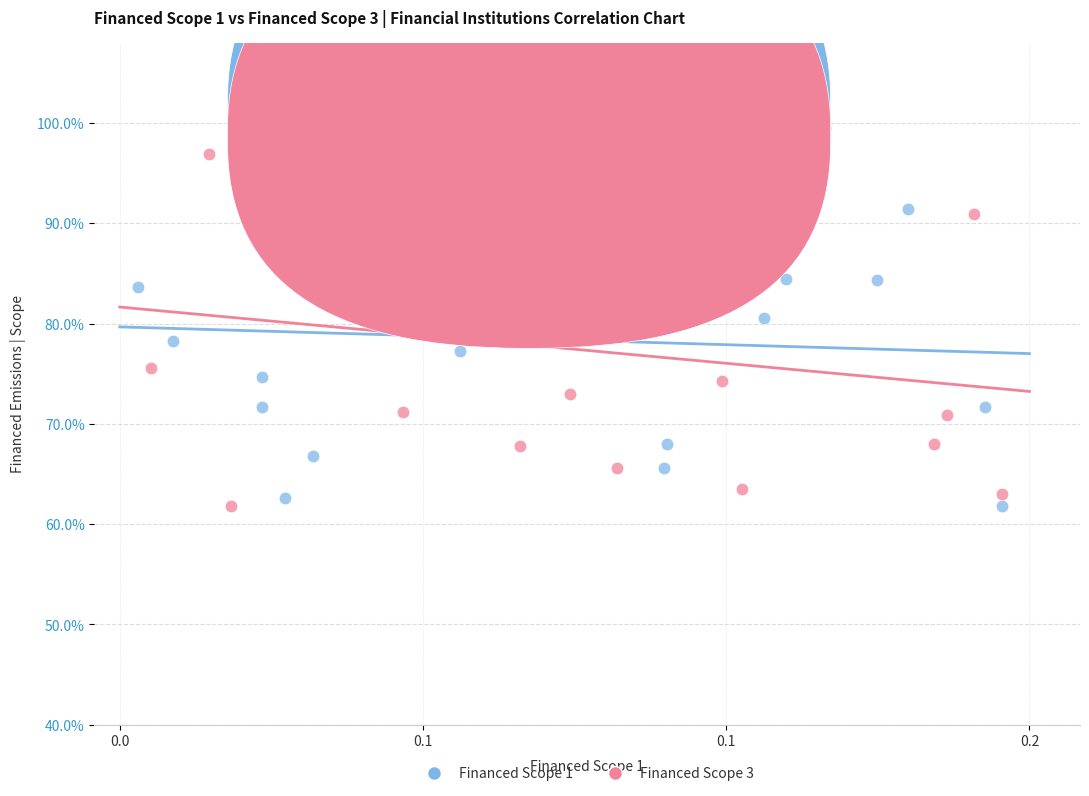

What are all the series names shown in the legend?

Financed Scope 1, Financed Scope 3